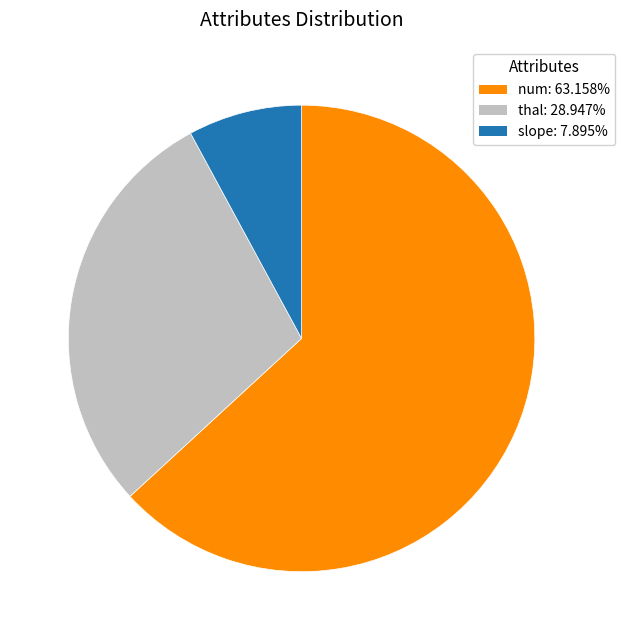

Does any single category account for the majority?

Yes